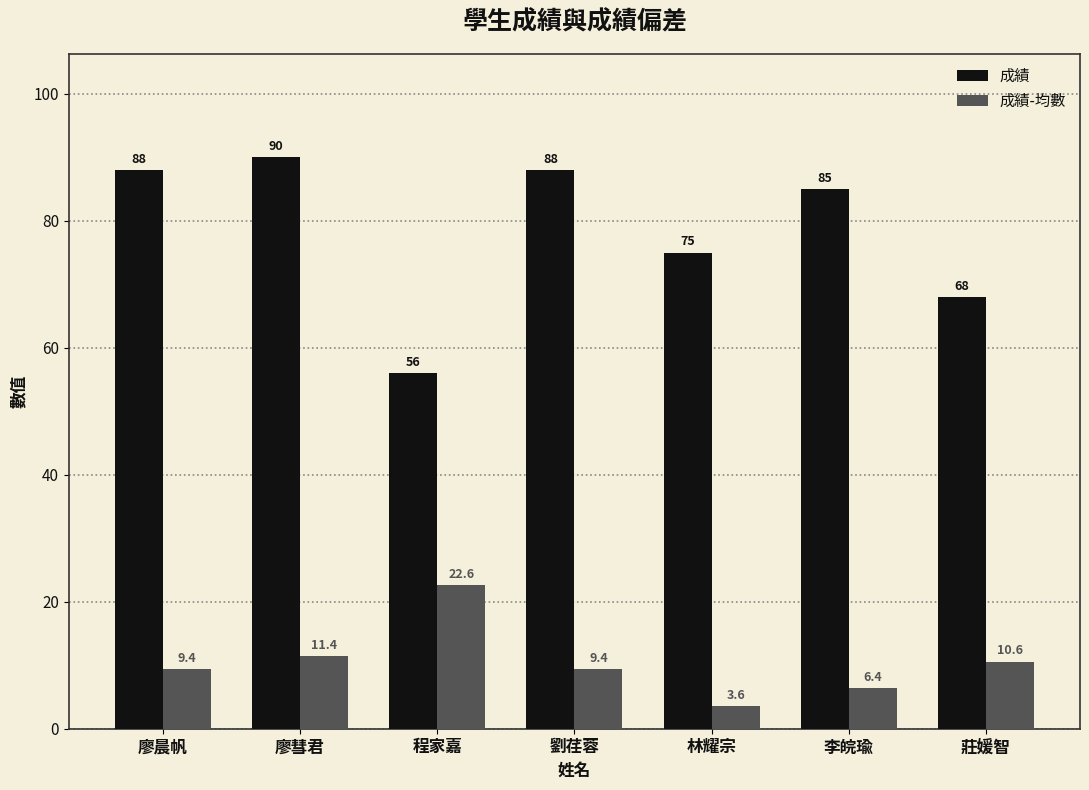

What is the average value of the 成績 series?

78.6